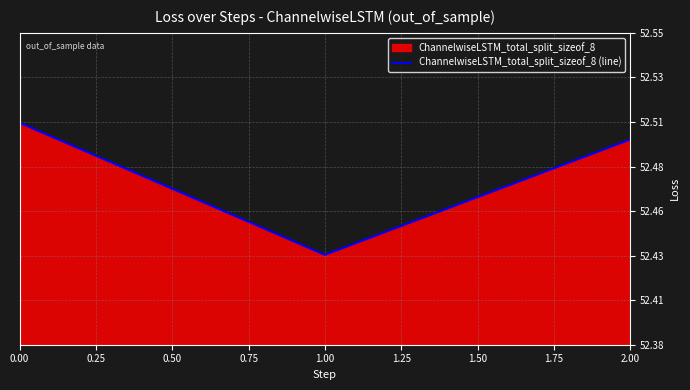

How many categories are shown in the chart?

3